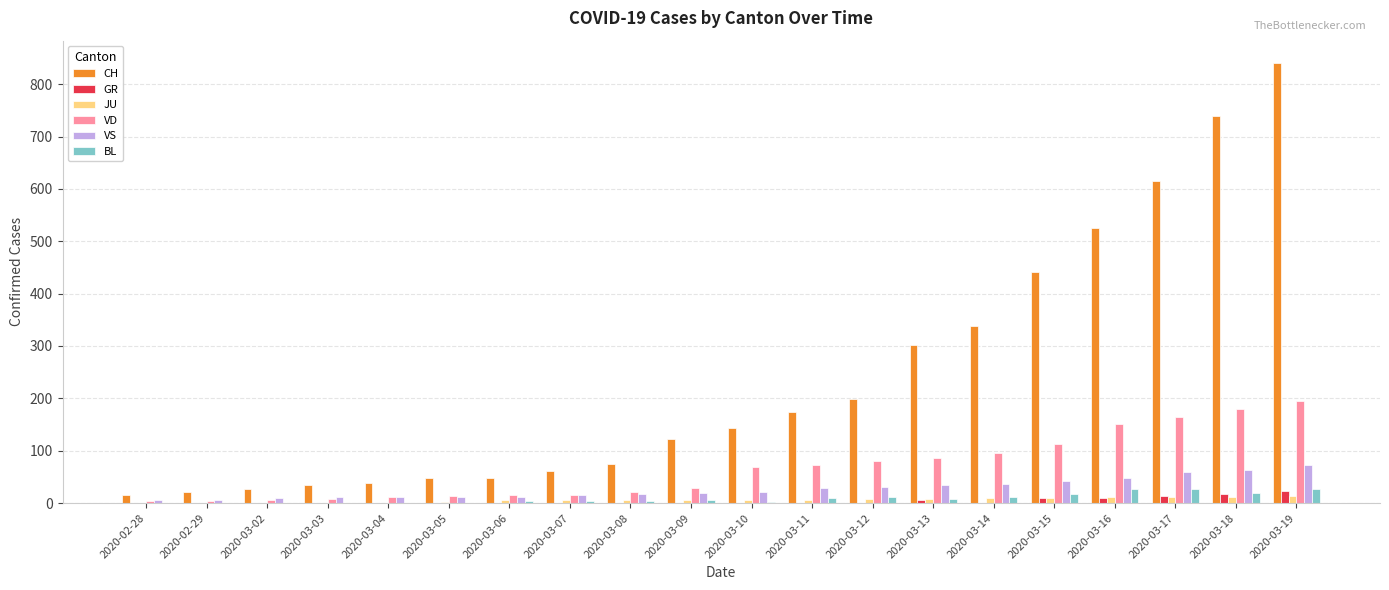

The VS series shows 36 at 2020-03-14. True or false?

True